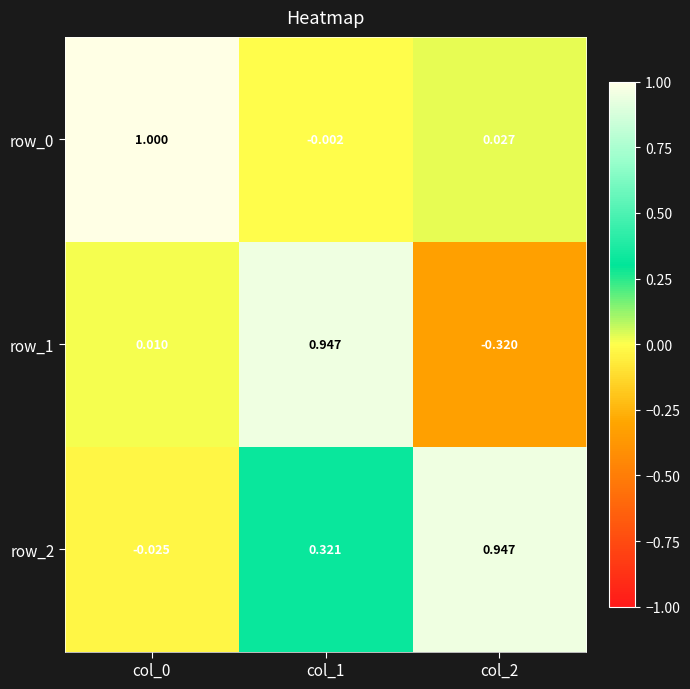

How many data points in row_2 are above 0?

2